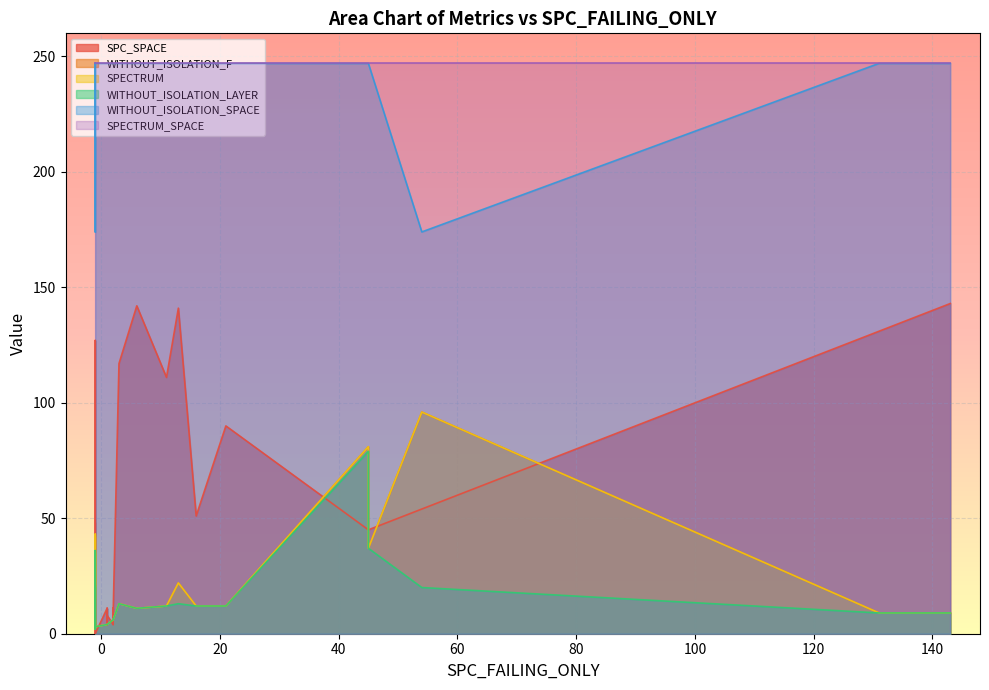

The SPC_SPACE series shows -45 at 35. True or false?

False